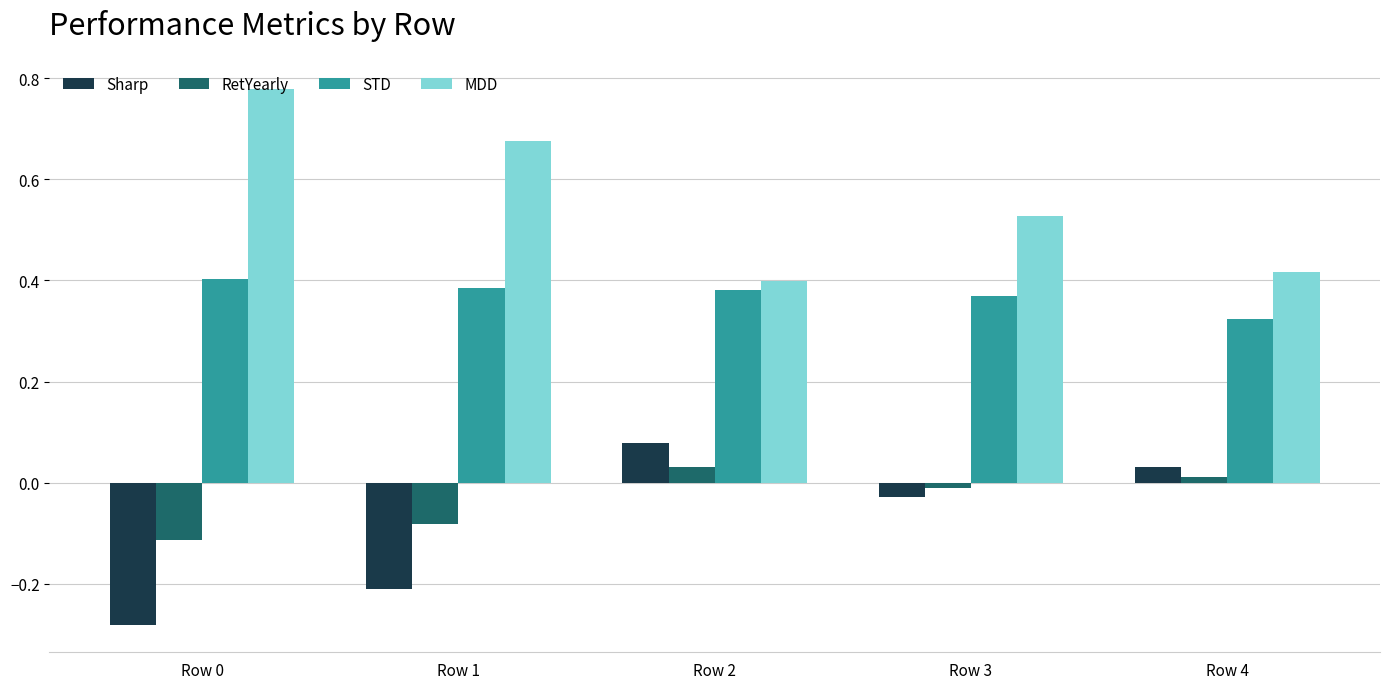

Is the value of RetYearly at Row 4 greater than the value of MDD at Row 1?

No